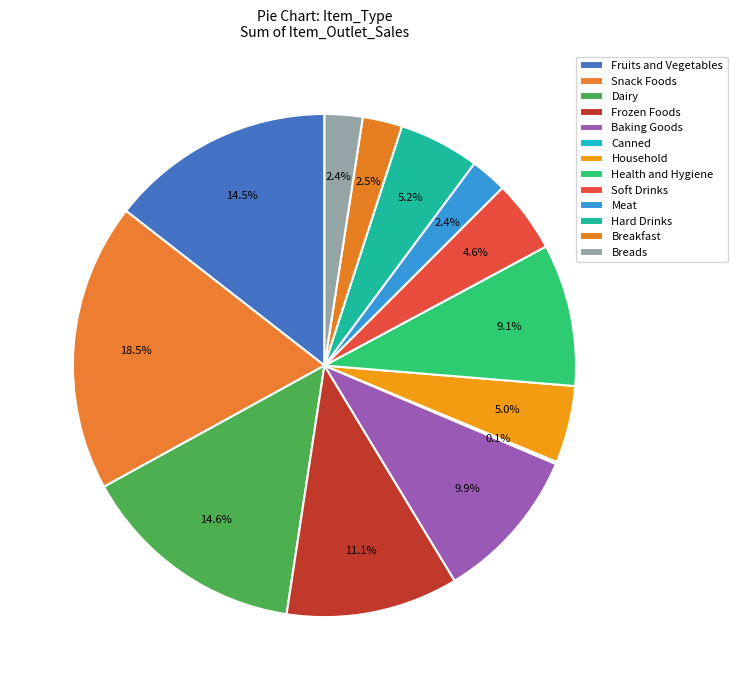

To the nearest percent, what percentage of the pie is Baking Goods?

10%